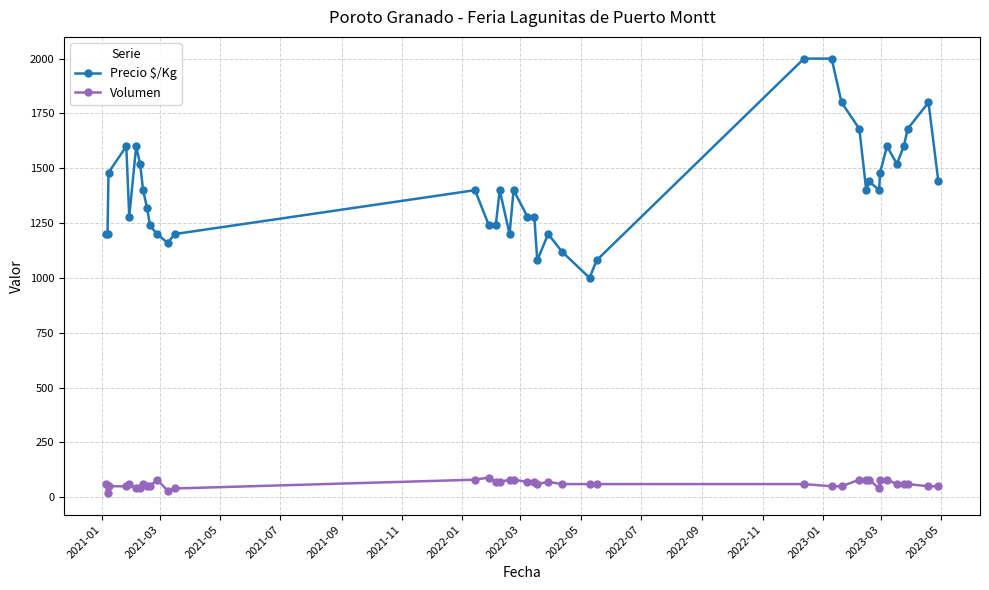

What is the average value of the Volumen series?

61